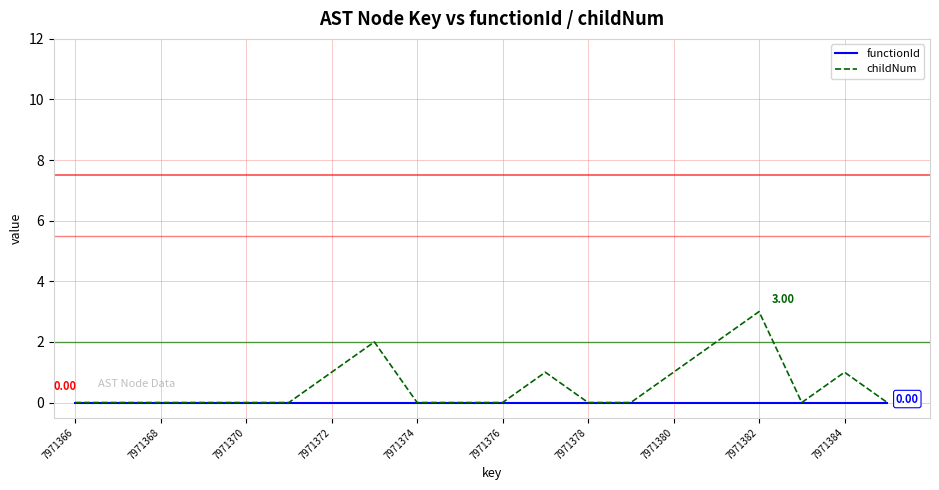

Rank the series by their average value, from lowest to highest.

functionId, childNum